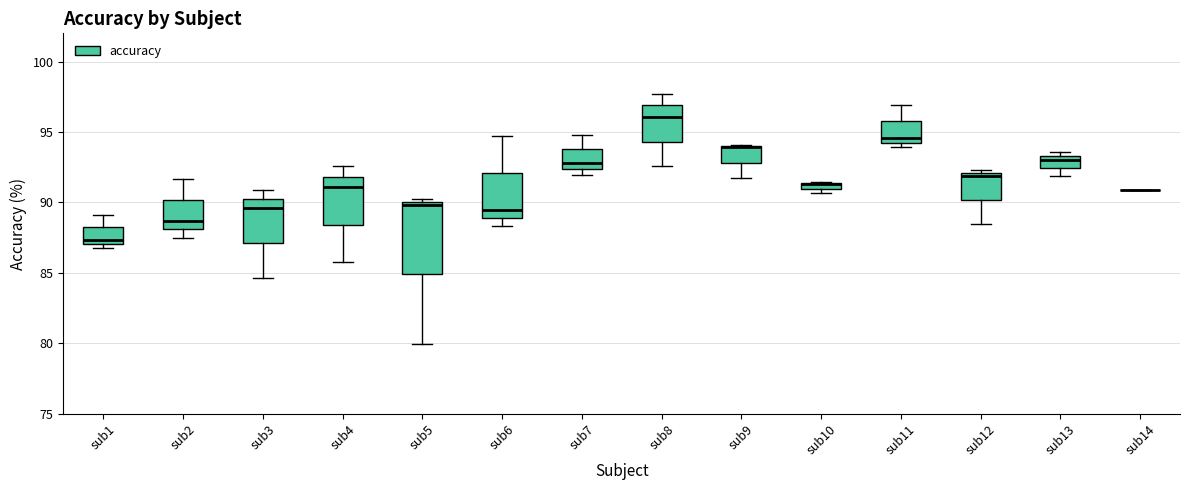

Comparing the boxes themselves (not the whiskers), which one is the tallest?

sub5